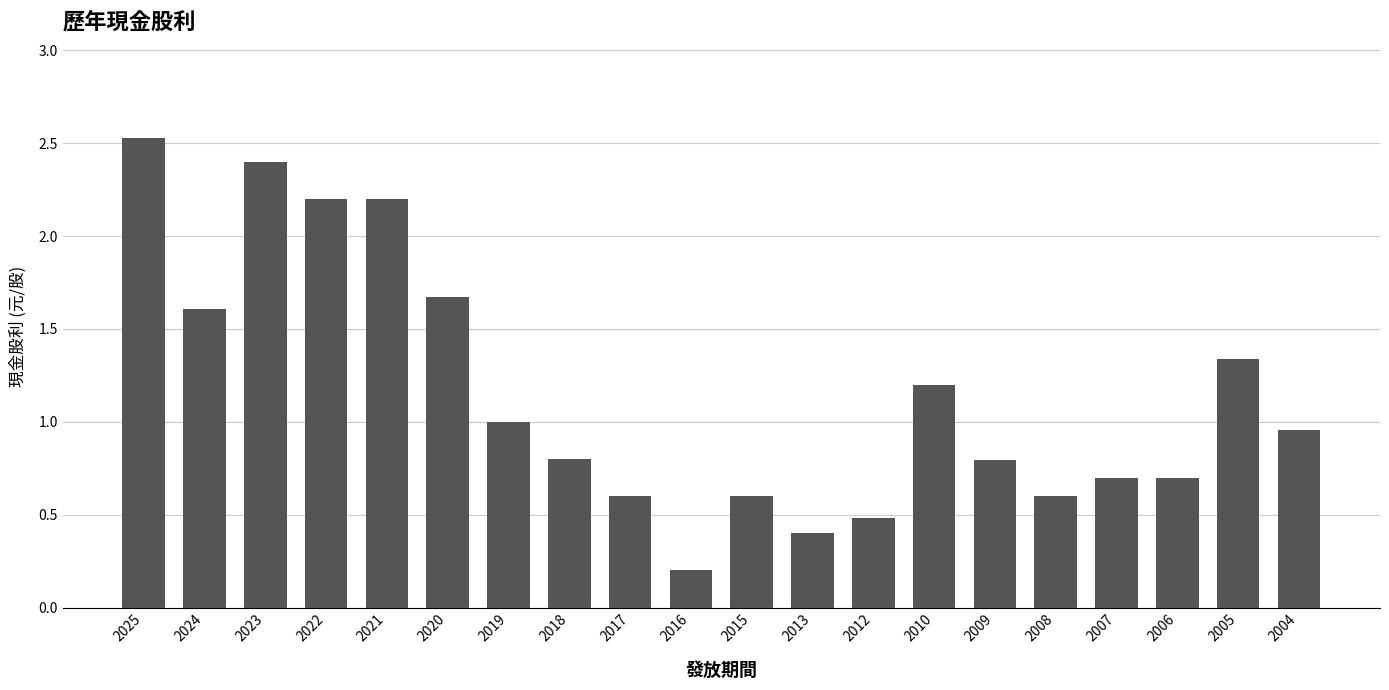

What is the value of the 10th bar from the left?

0.2